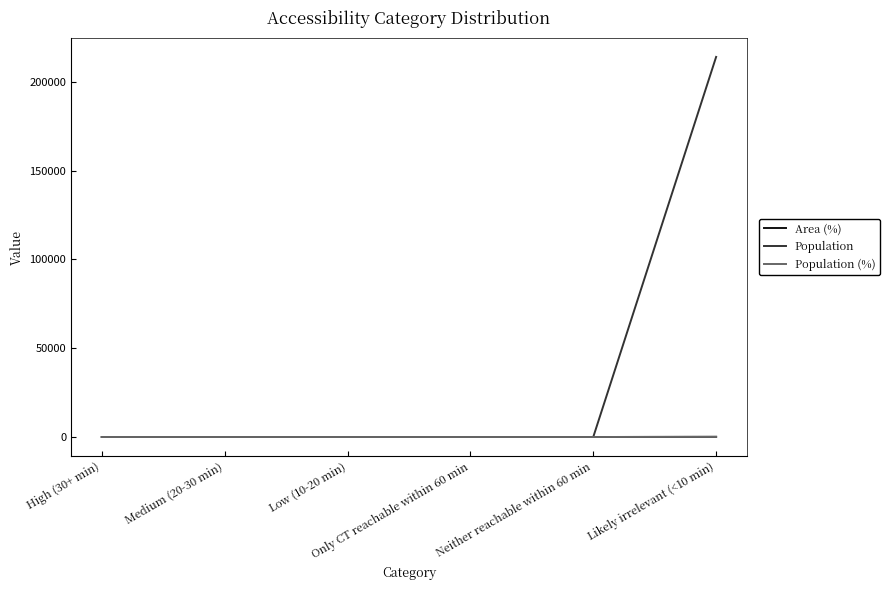

At which label is Population (%) closest to 50?

High (30+ min)